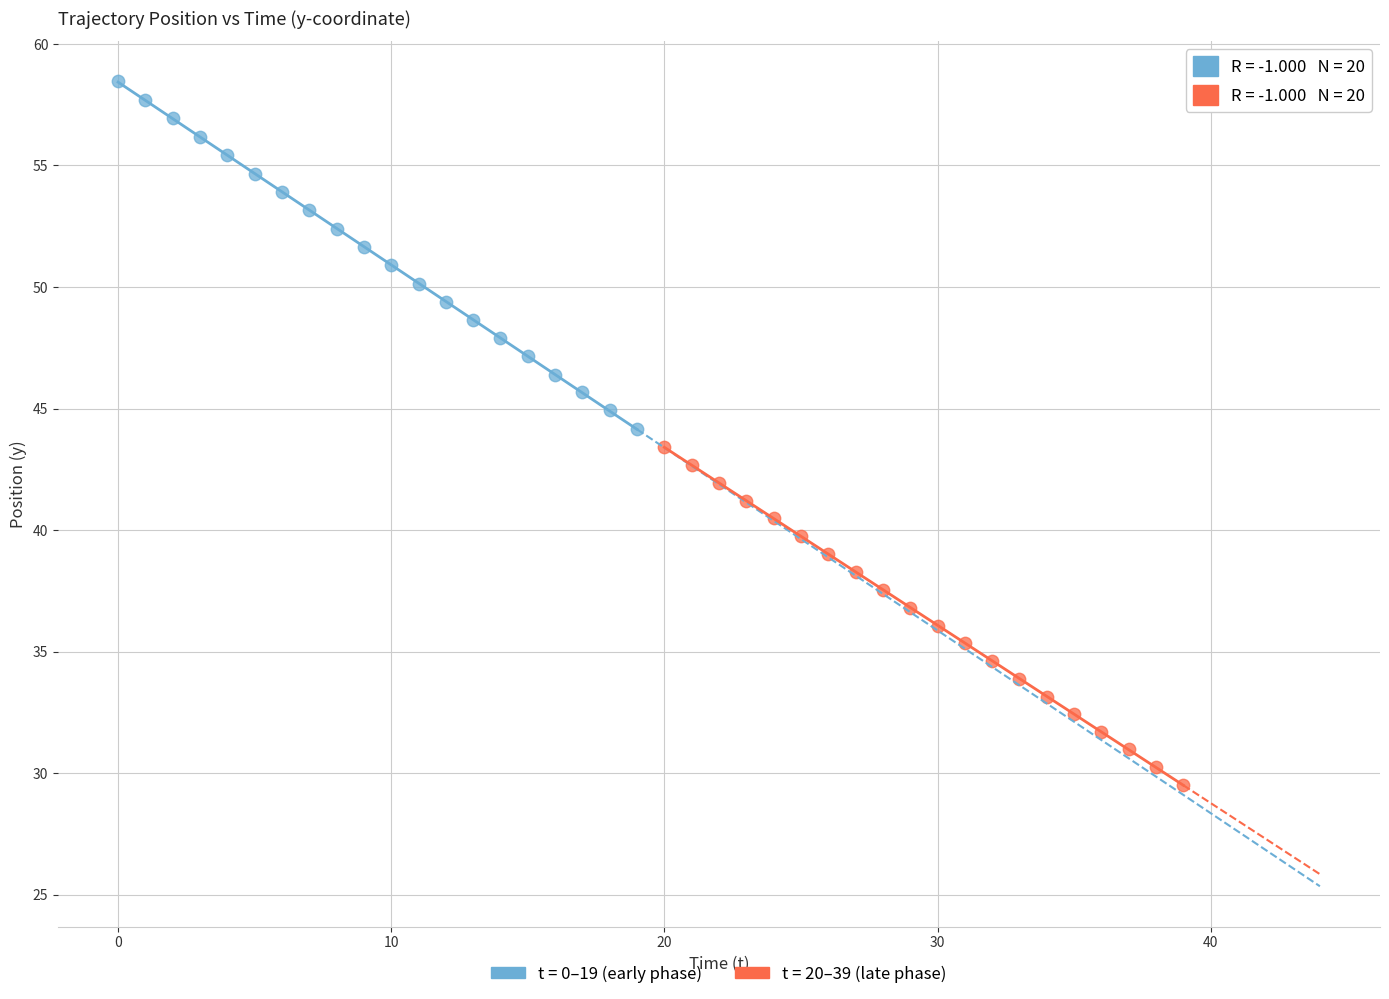

Which series reaches the minimum Y coordinate?

t = 20–39 (late phase)